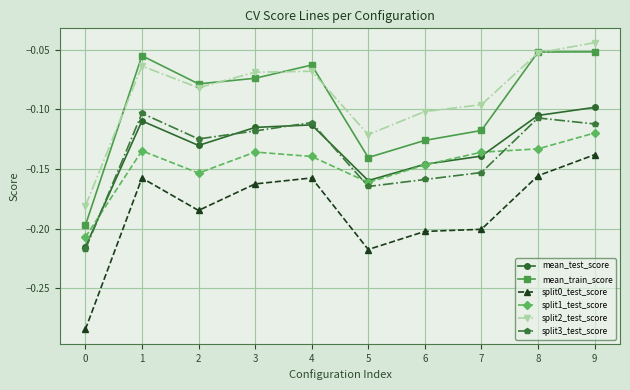

True or false: split2_test_score and split0_test_score cross at least once.

False